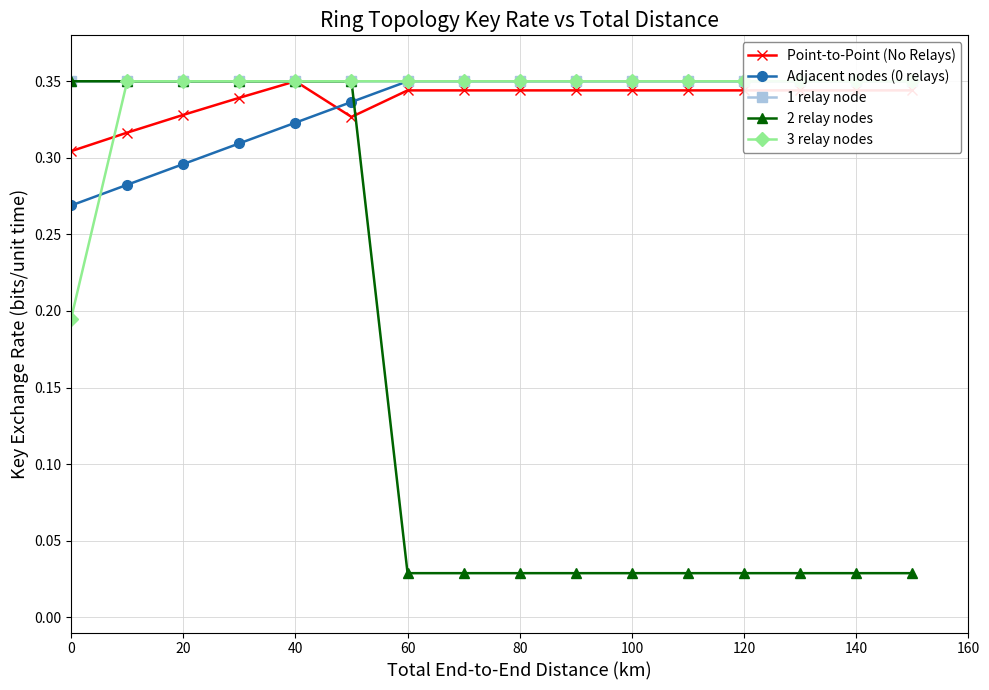

True or false: 3 relay nodes has a value of 0.3 at 100.

True